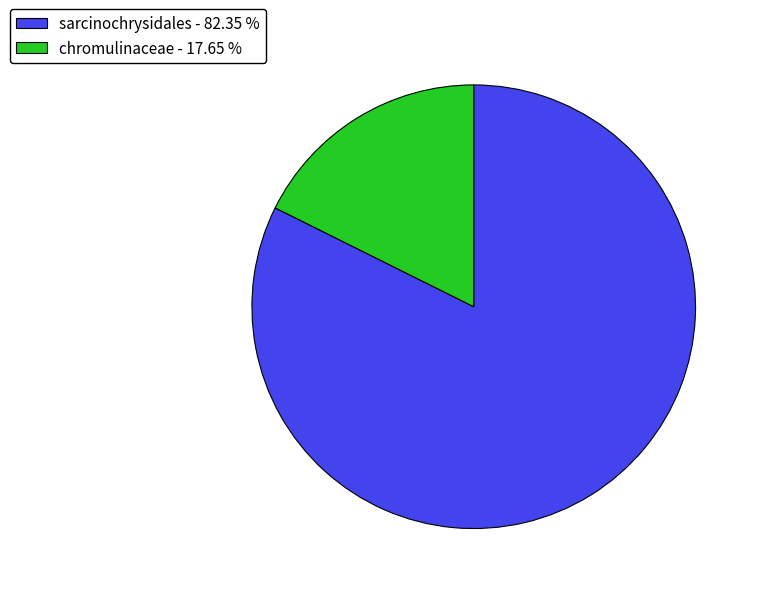

Rank the categories by value from highest to lowest.

sarcinochrysidales - 82.35 %, chromulinaceae - 17.65 %